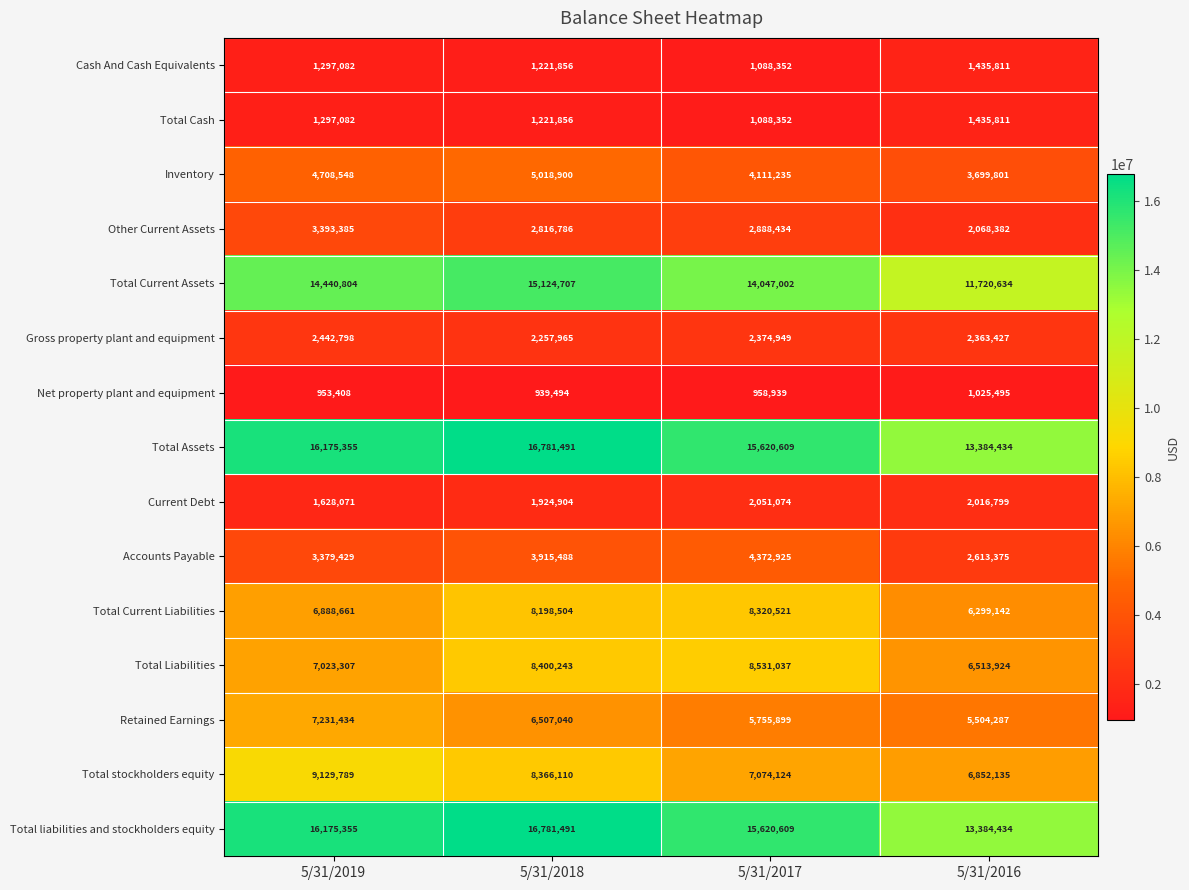

The Net property plant and equipment series shows 1725762 at 5/31/2017. True or false?

False